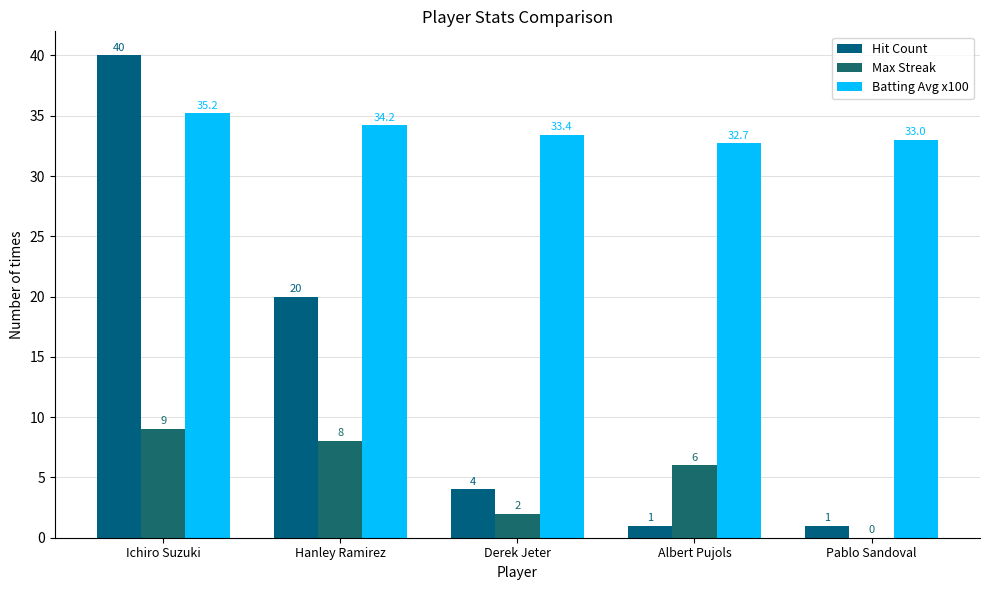

True or false: Hit Count has a value of 18.5 at Ichiro Suzuki.

False